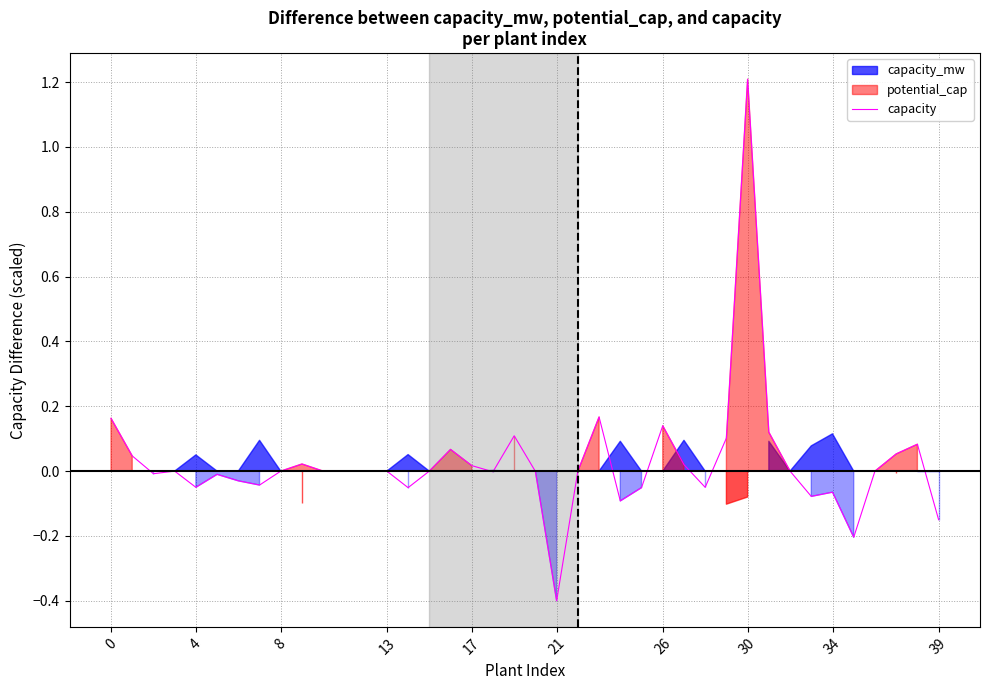

Which category has the highest value in the capacity series?

30